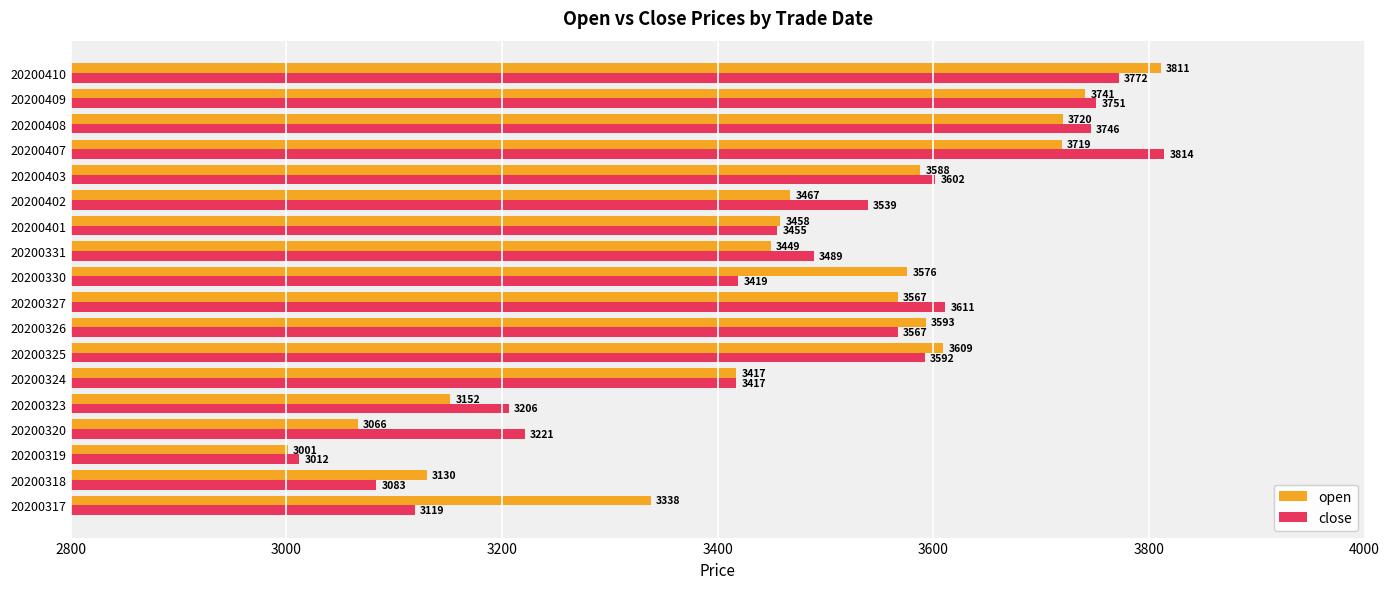

What is the sum of the close values at 20200319 and 20200409?

6763